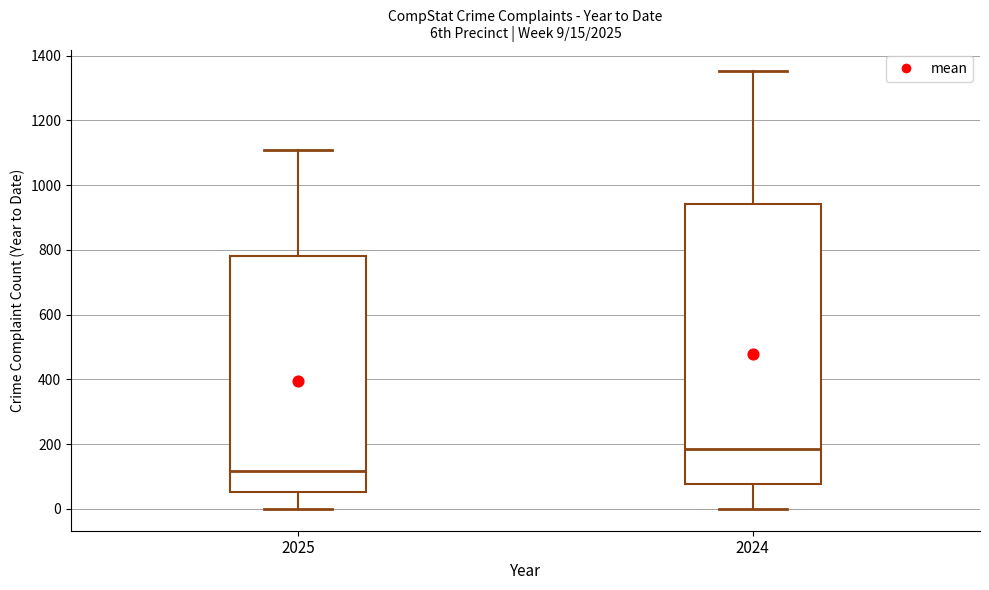

Which box is the tallest, from its lower edge to its upper edge?

2024